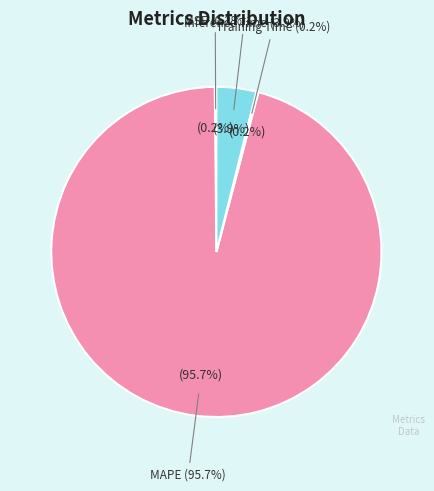

What percentage is NOT represented by Inference Time?

96.1%